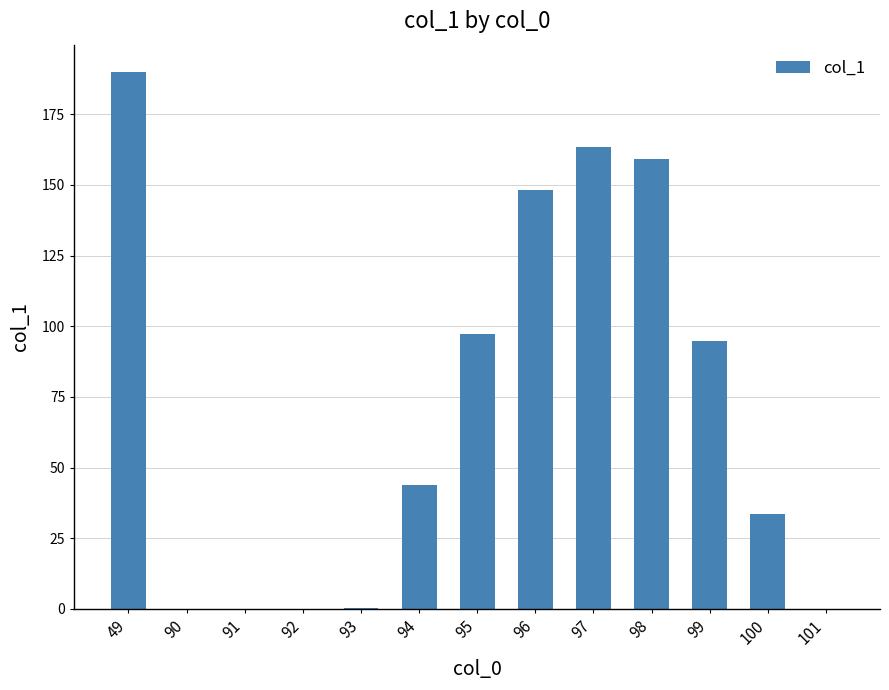

The chart shows a value of 43.9 at 94. True or false?

True